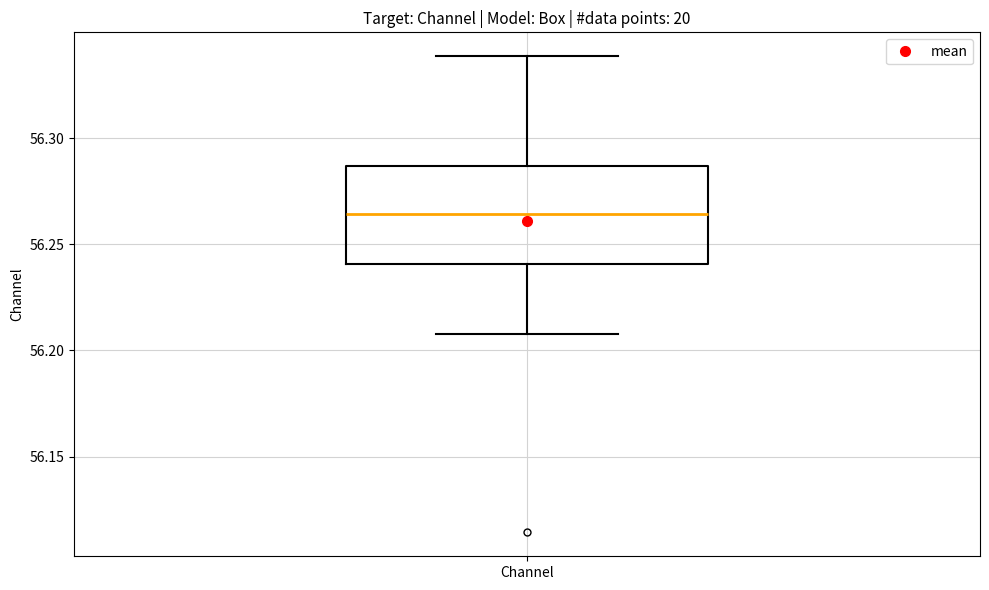

Where is the lower edge of the box for Channel on the y-axis? The values are not printed on the chart, so give them approximately, as read against the axis.

56.240